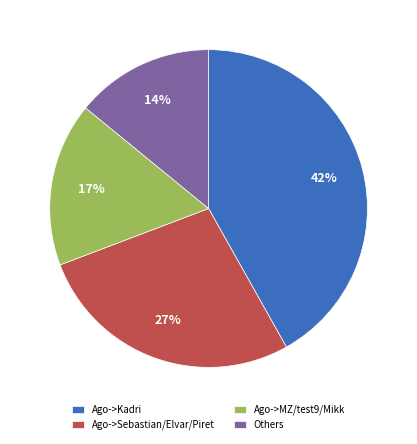

What percentage is the Ago->Kadri slice, to the nearest percent?

42%